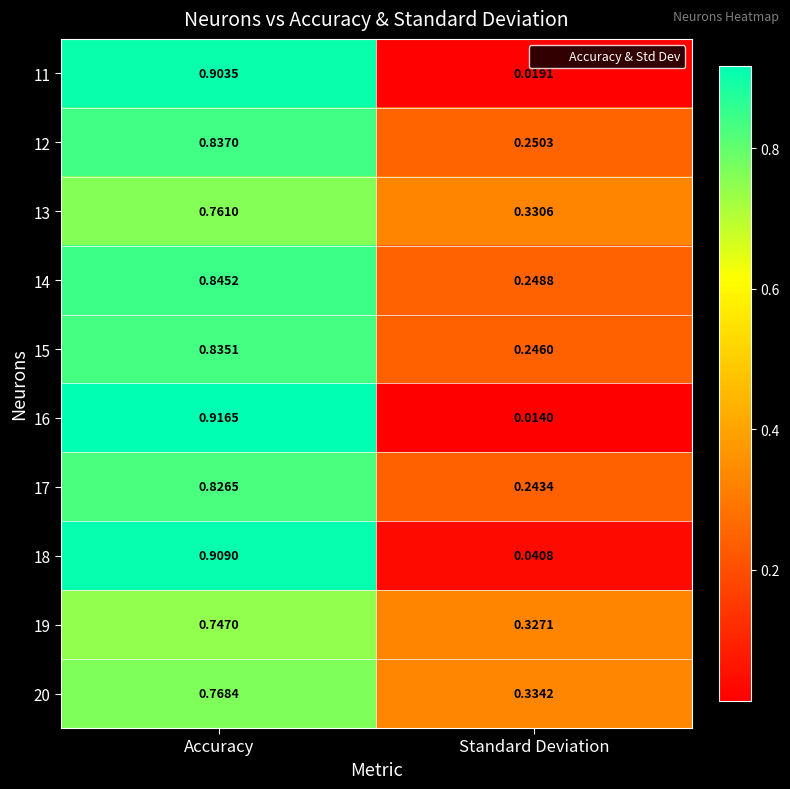

Rank the categories by 14 value from highest to lowest.

Accuracy, Standard Deviation